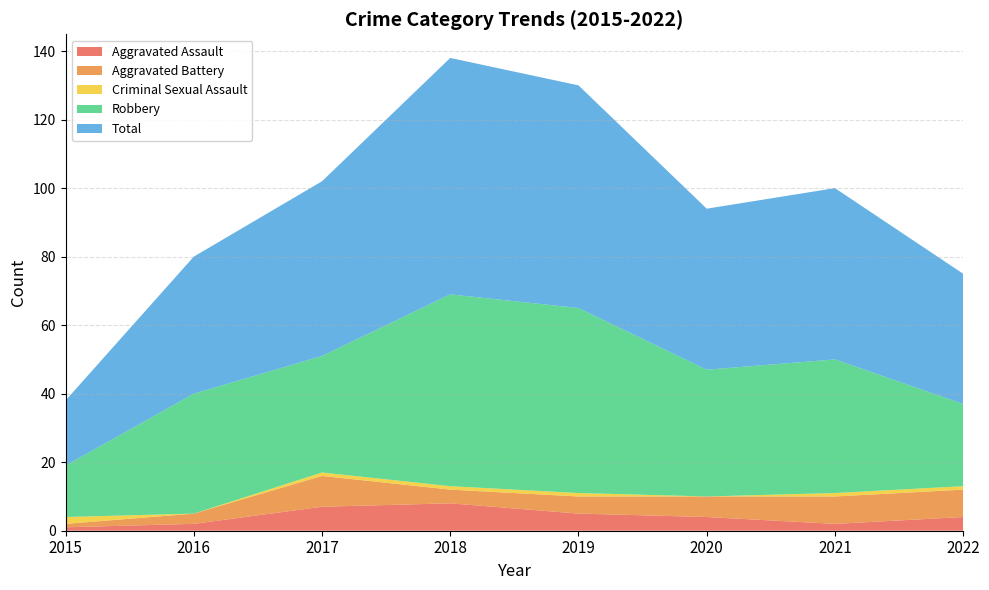

Reading left to right, transcribe all the data shown in this chart.

Aggravated Assault: 1	2	7	8	5	4	2	4
Aggravated Battery: 1	3	9	4	5	6	8	8
Criminal Sexual Assault: 2	0	1	1	1	0	1	1
Robbery: 15	35	34	56	54	37	39	24
Total: 19	40	51	69	65	47	50	38